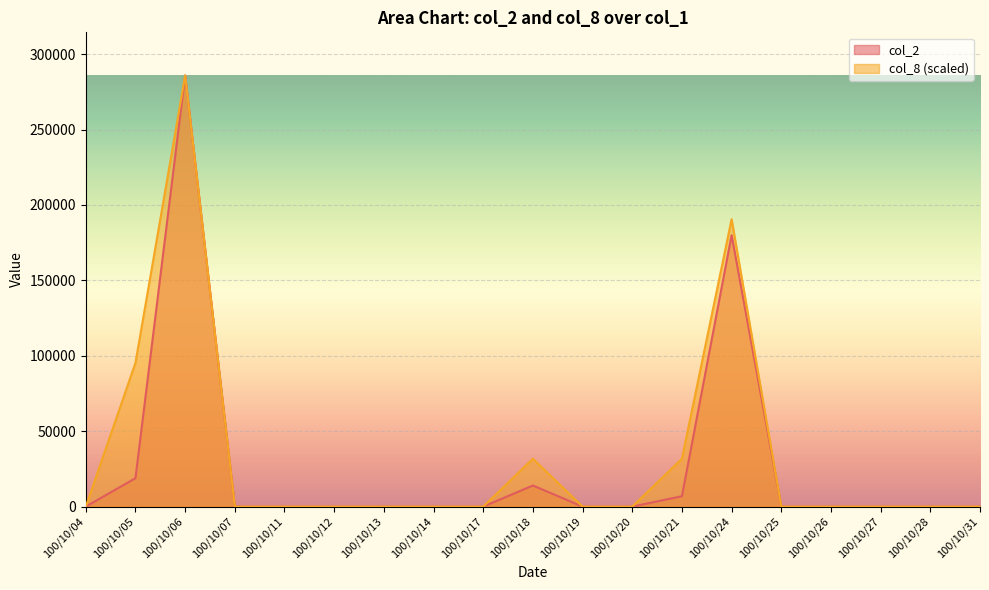

Which series has the largest total across all categories?

col_8 (scaled)